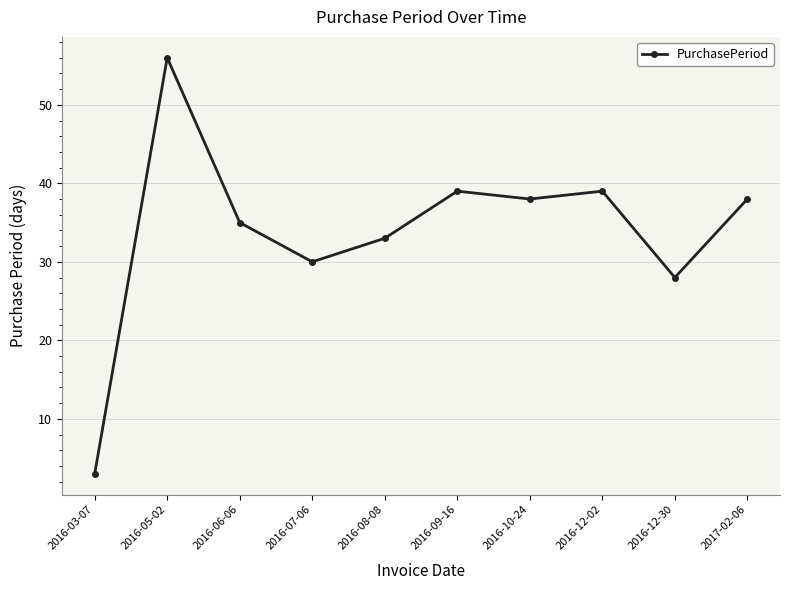

Which label corresponds to the largest value in the chart?

2016-05-02